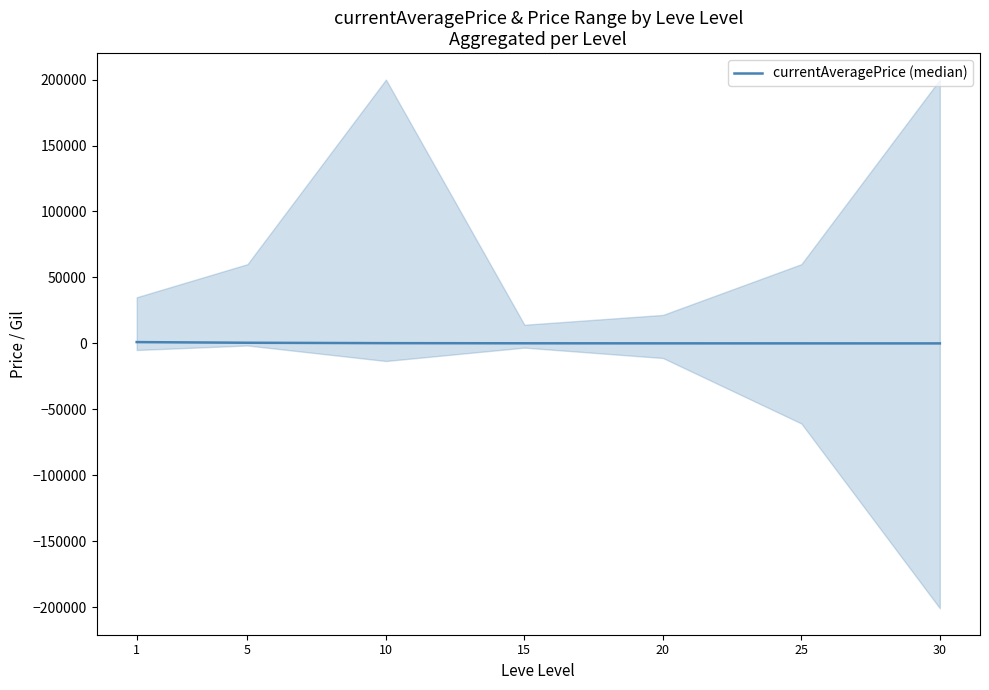

Reading right to left, list all the values displayed in this chart.

30=10	25=25	20=50	15=100	10=200	5=500	1=1000